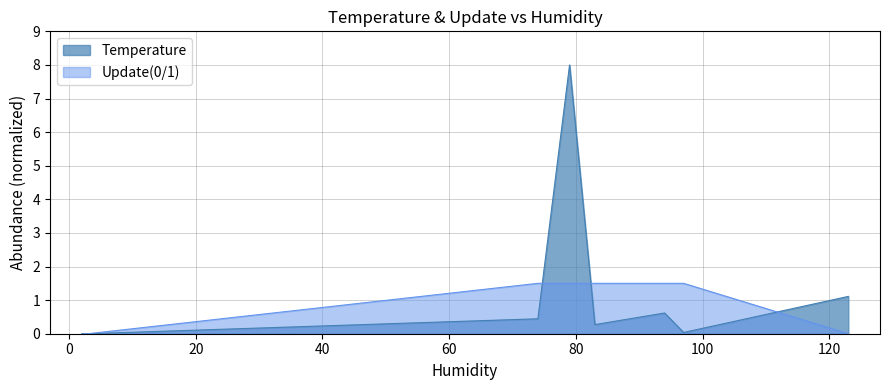

Is it true that Update(0/1) equals 0.0 at 2?

True